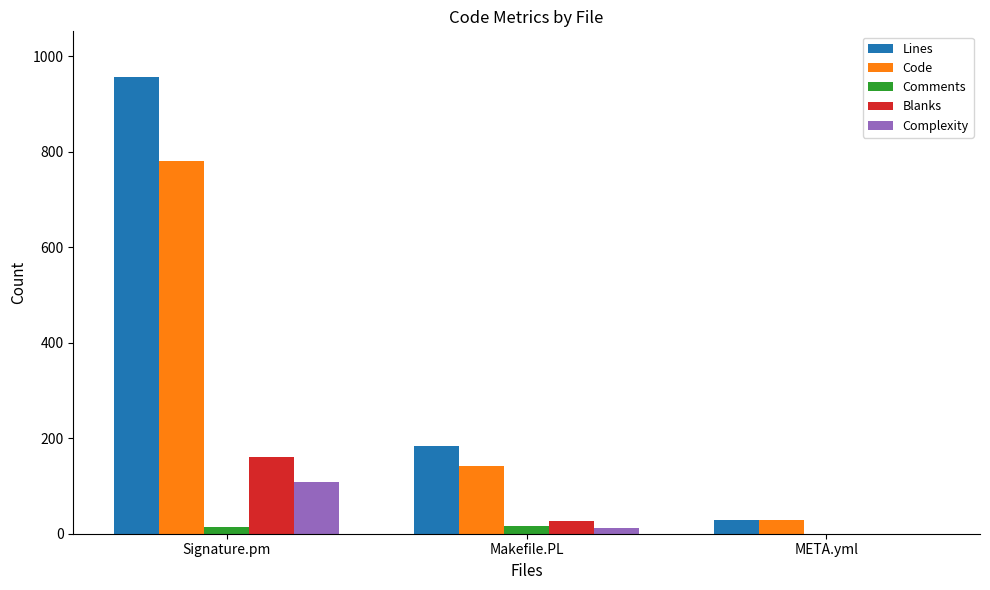

Are the bars horizontal?

No